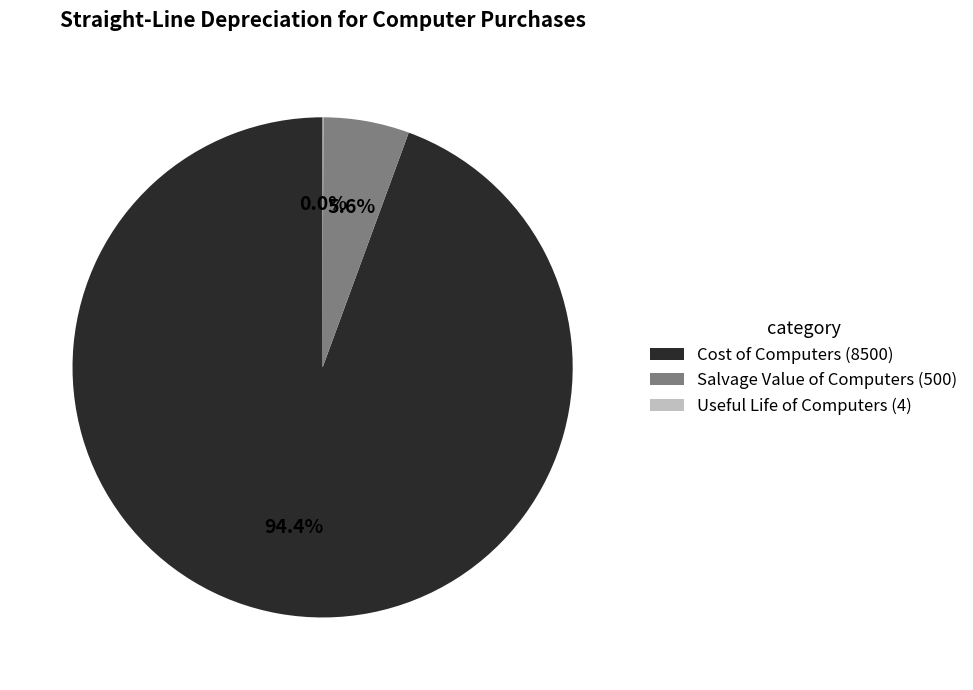

Is there a majority slice in this chart?

Yes